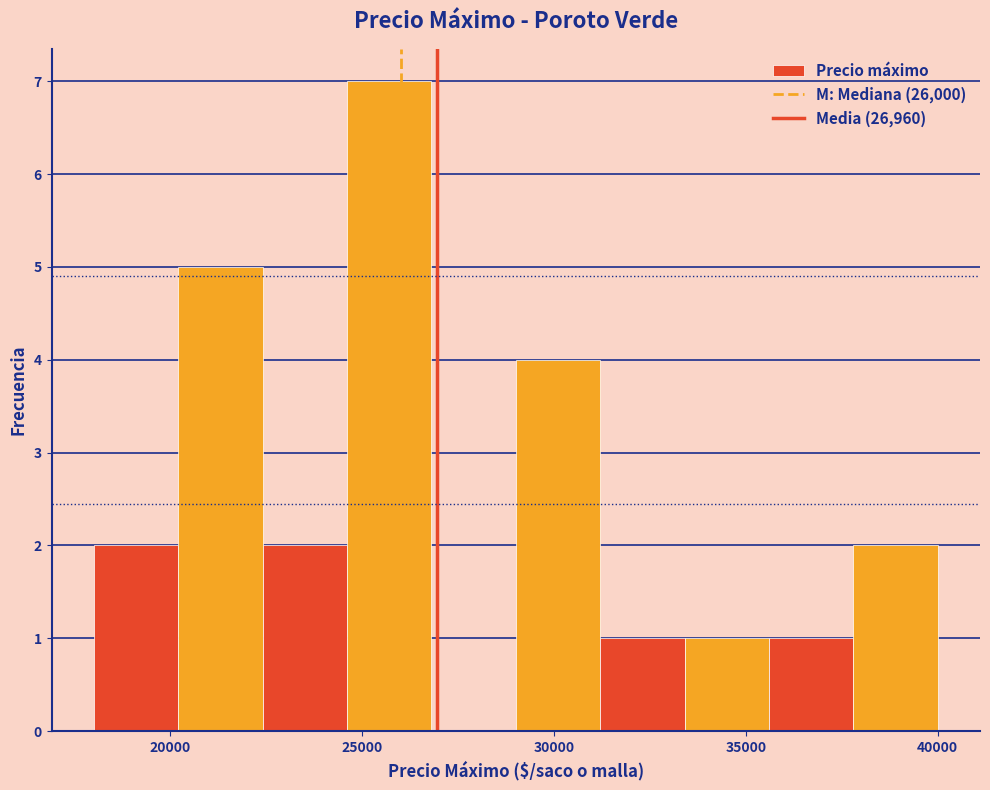

Over which range of the x-axis is the bar tallest?

24600 to 26800